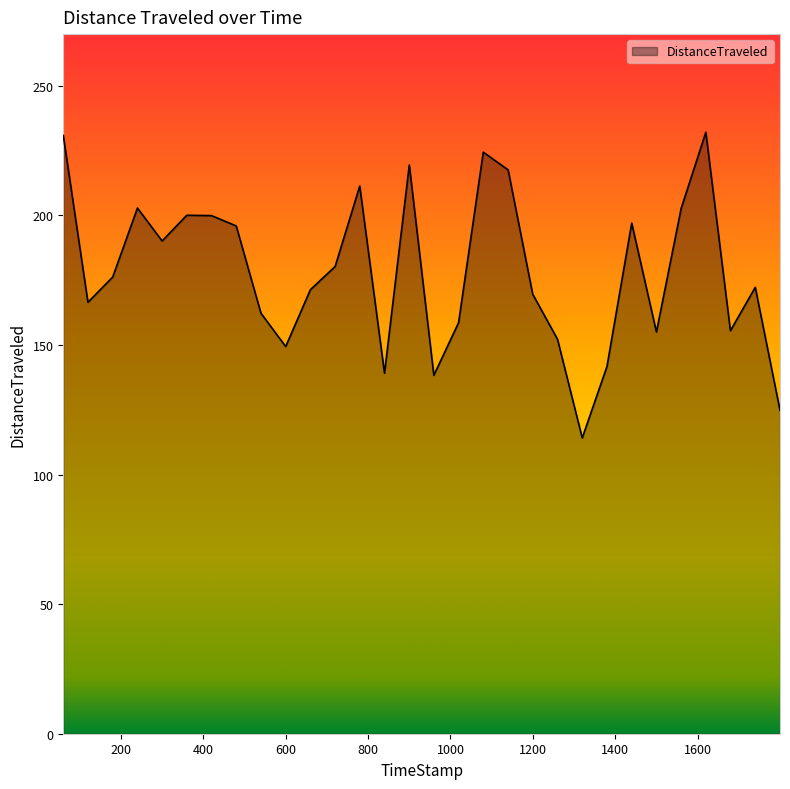

What is the minimum value shown in the chart?

114.2